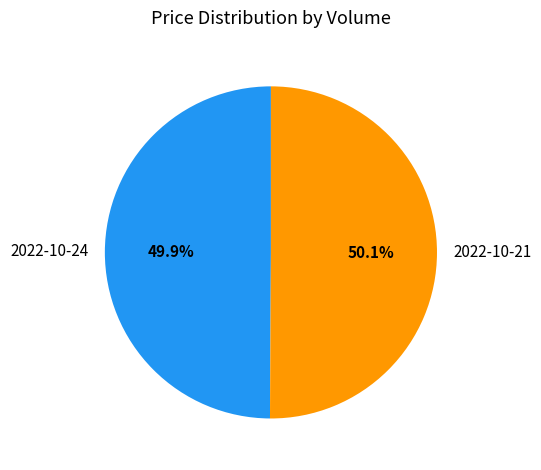

How many segments does this pie chart have?

2